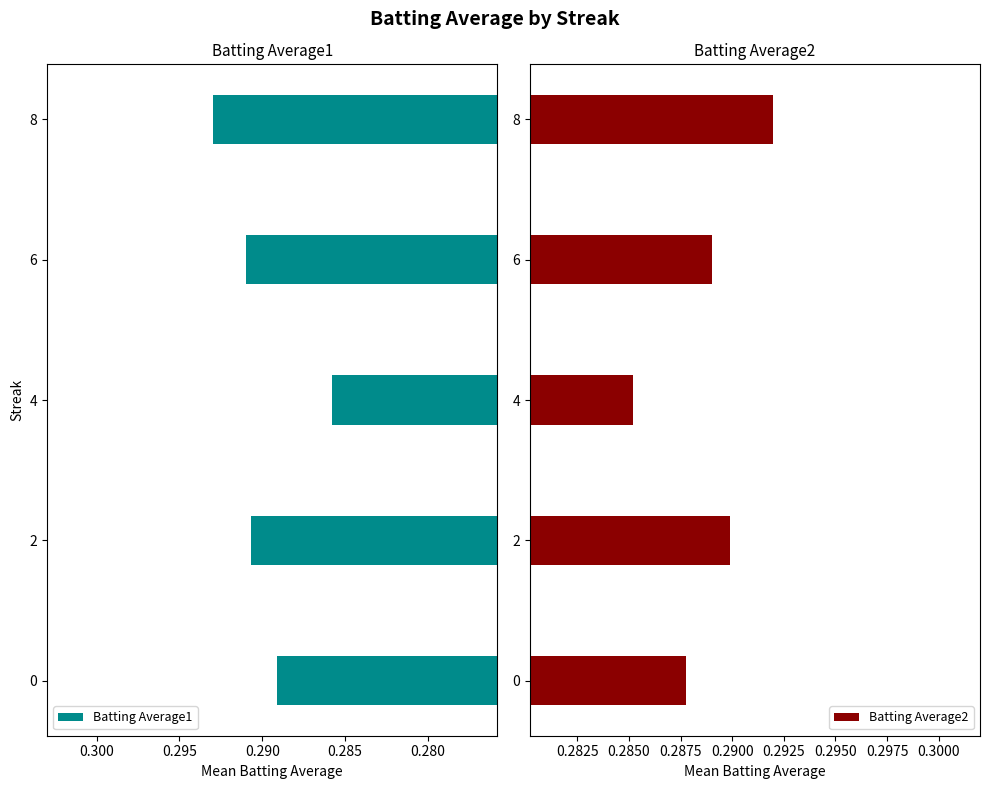

Reading left to right, transcribe all the data shown in this chart.

Batting Average1: 0.3	0.3	0.3	0.3	0.3
Batting Average2: 0.3	0.3	0.3	0.3	0.3